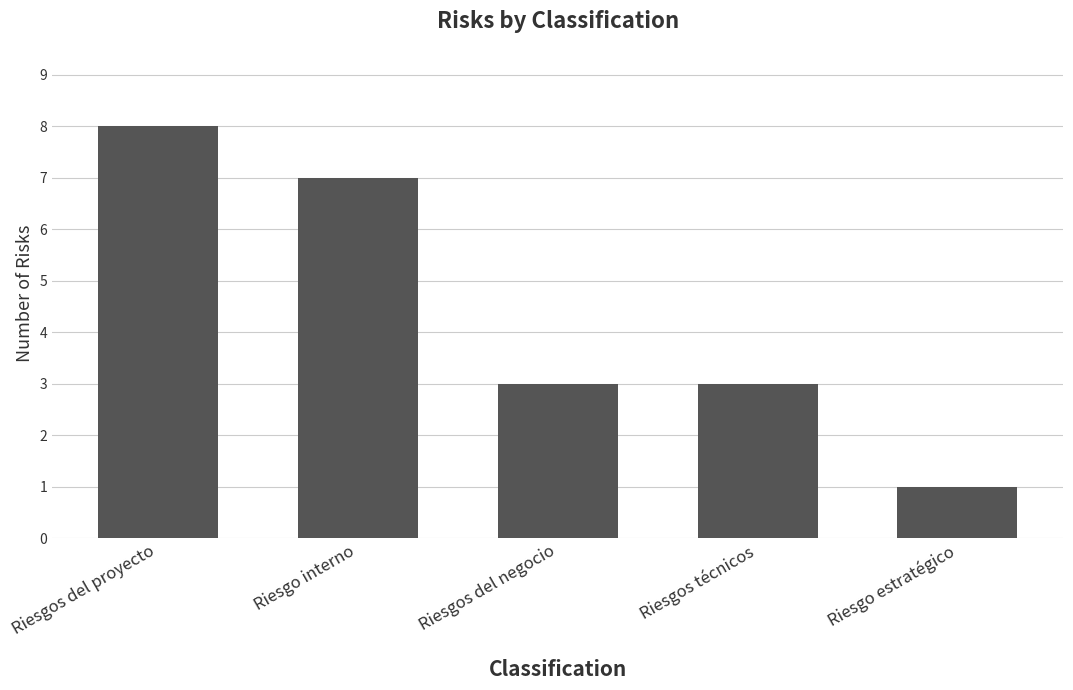

How many distinct data groups are displayed?

1